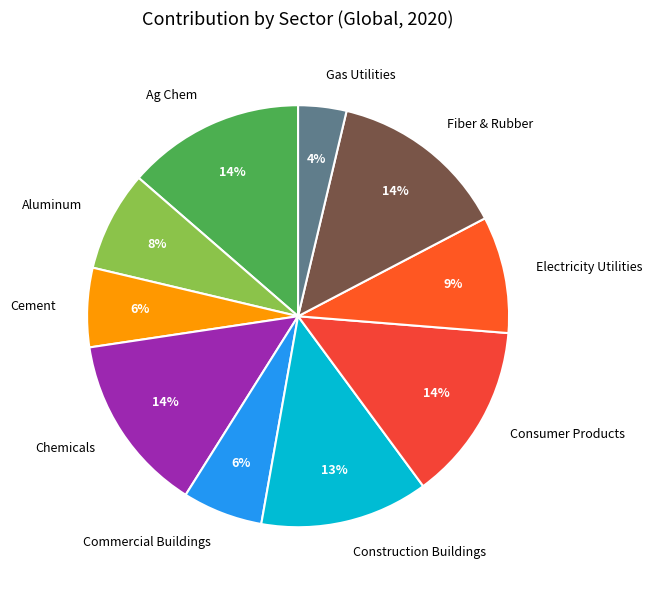

True or false: Commercial Buildings accounts for 6% of the total.

True